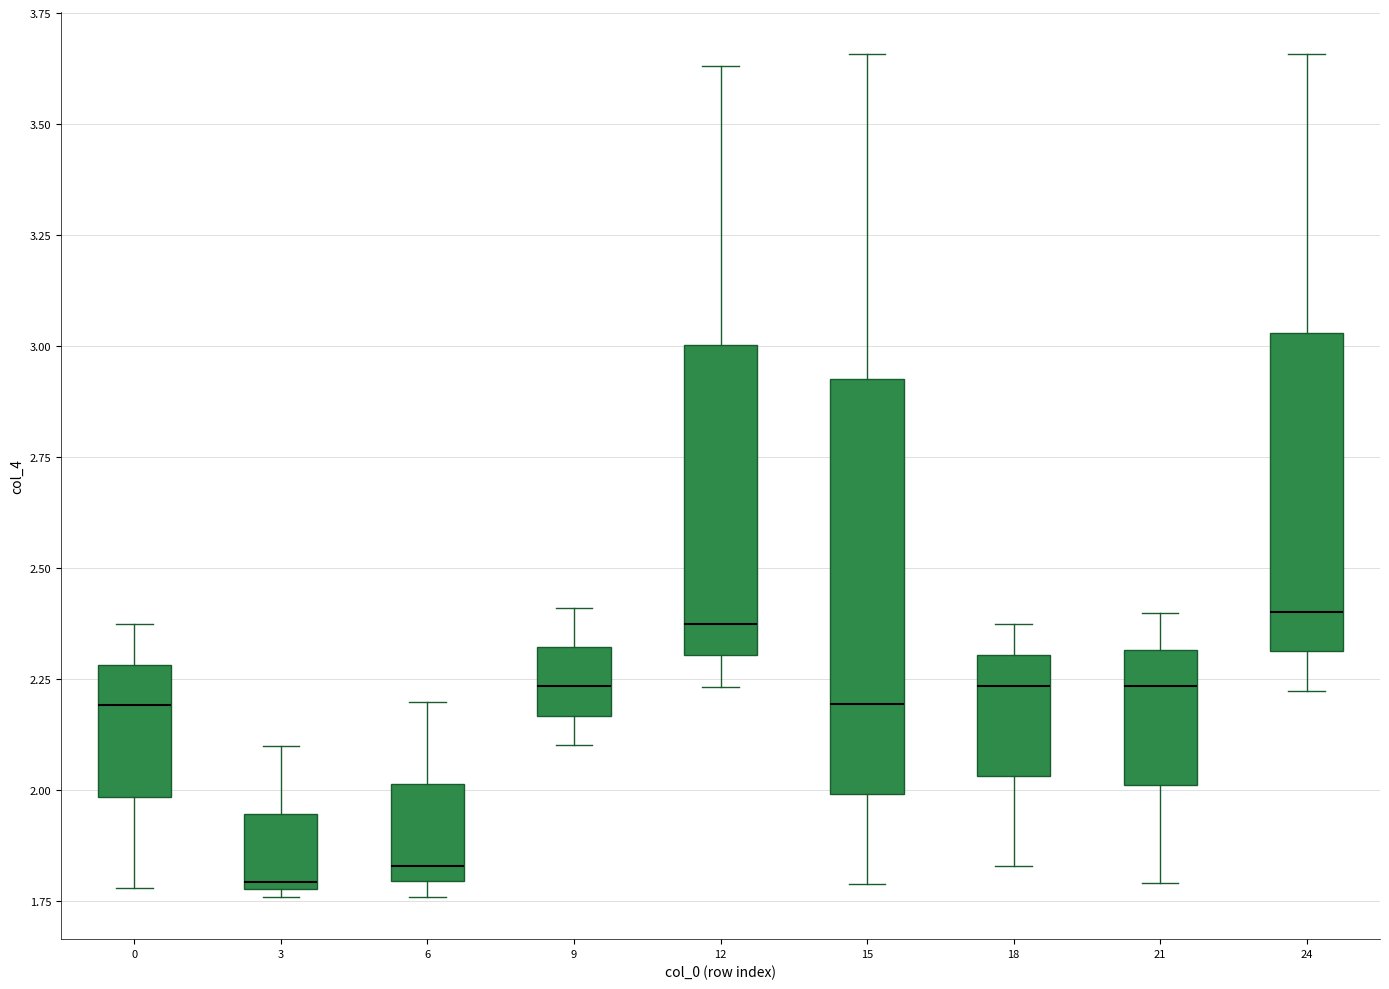

Where does the upper whisker of the box at x = 3 end on the y-axis? The values are not printed on the chart, so give them approximately, as read against the axis.

2.10